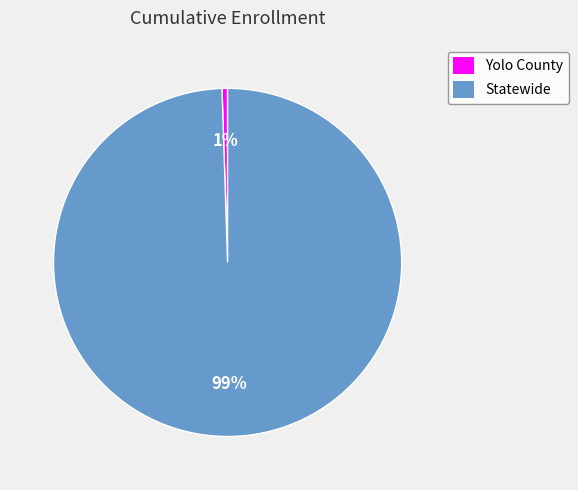

To the nearest percent, what is the combined percentage of Yolo County and Statewide?

100%